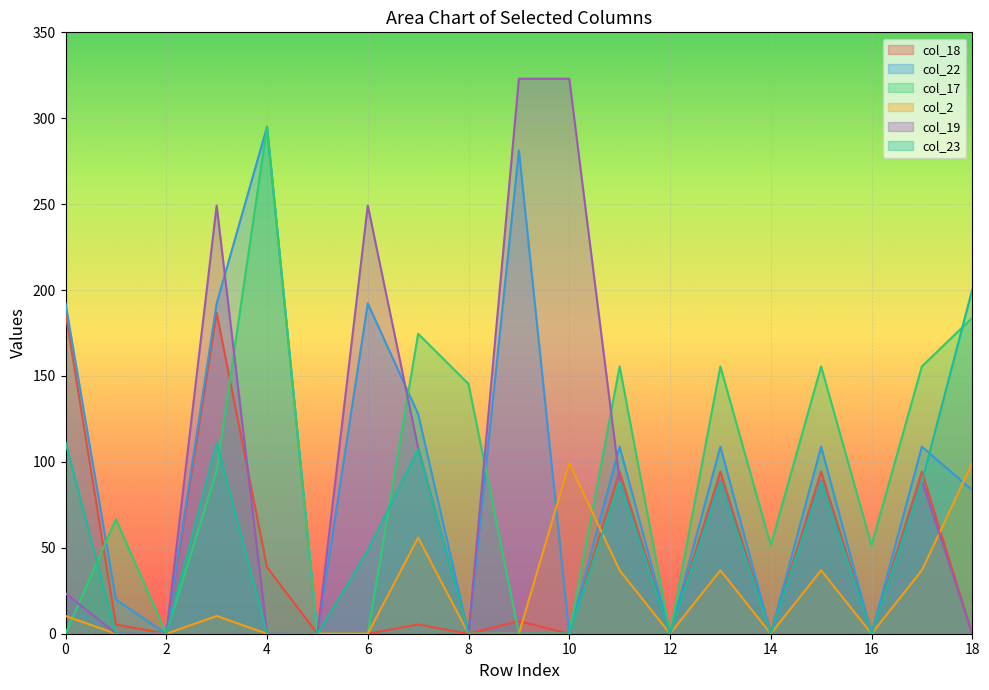

What is the maximum value shown in the chart?

323.0